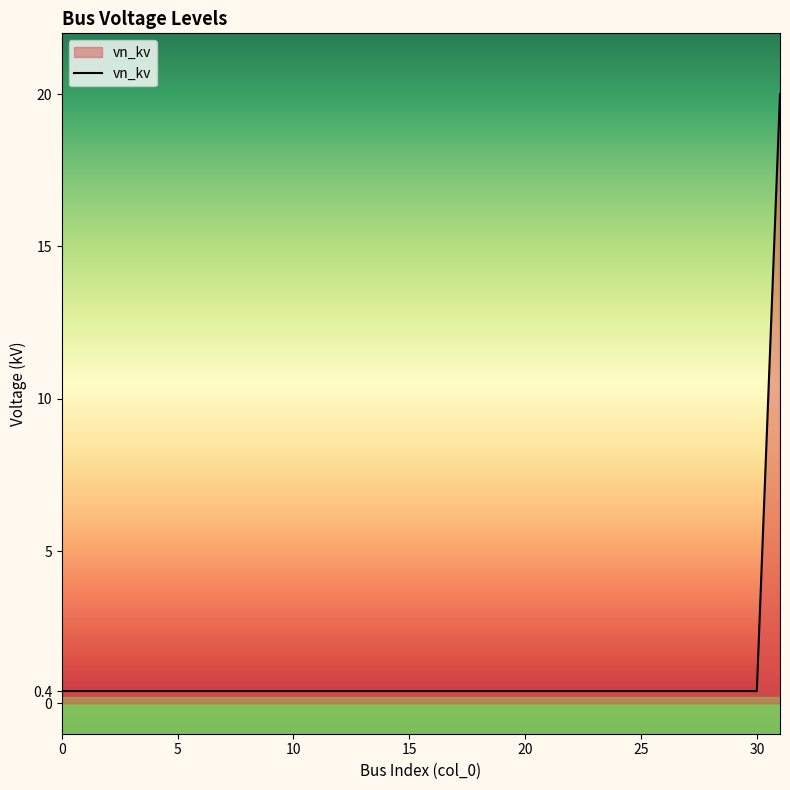

What is the maximum value shown in the chart?

20.0